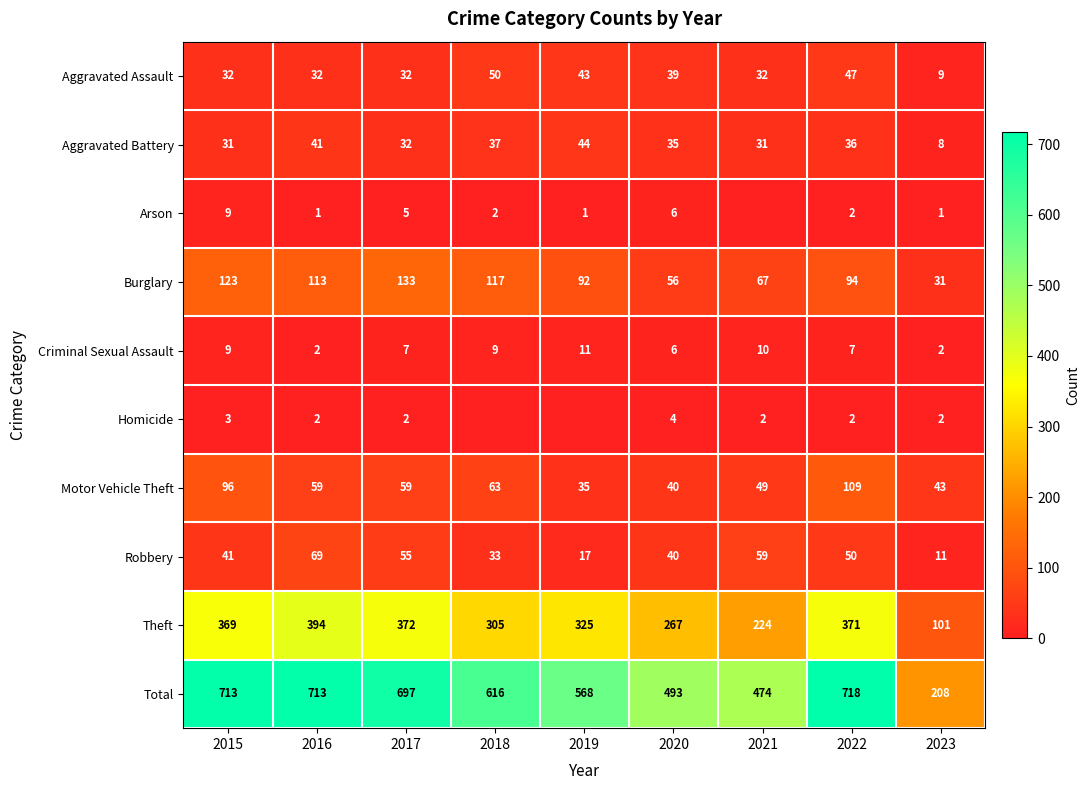

How many data points in Aggravated Assault are less than 32?

1